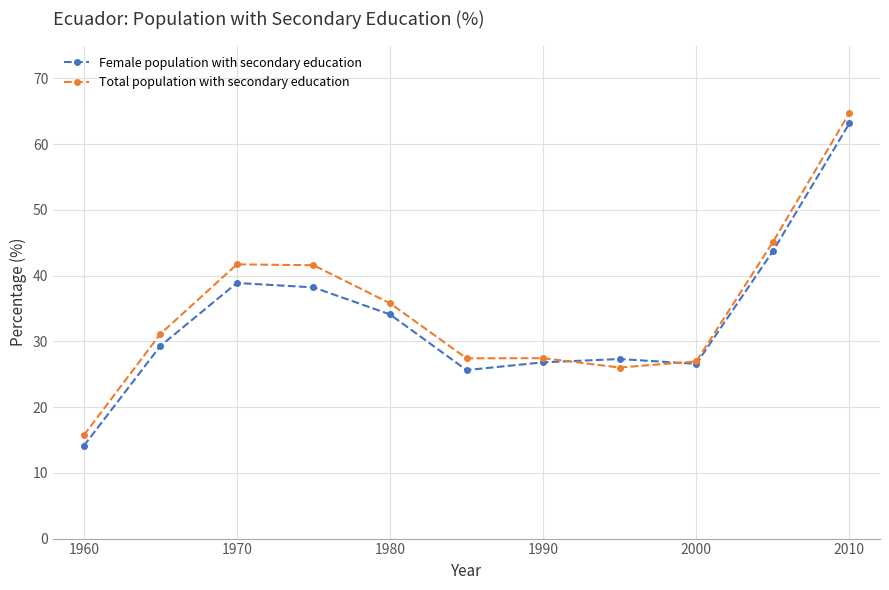

What is the greatest value displayed?

64.7